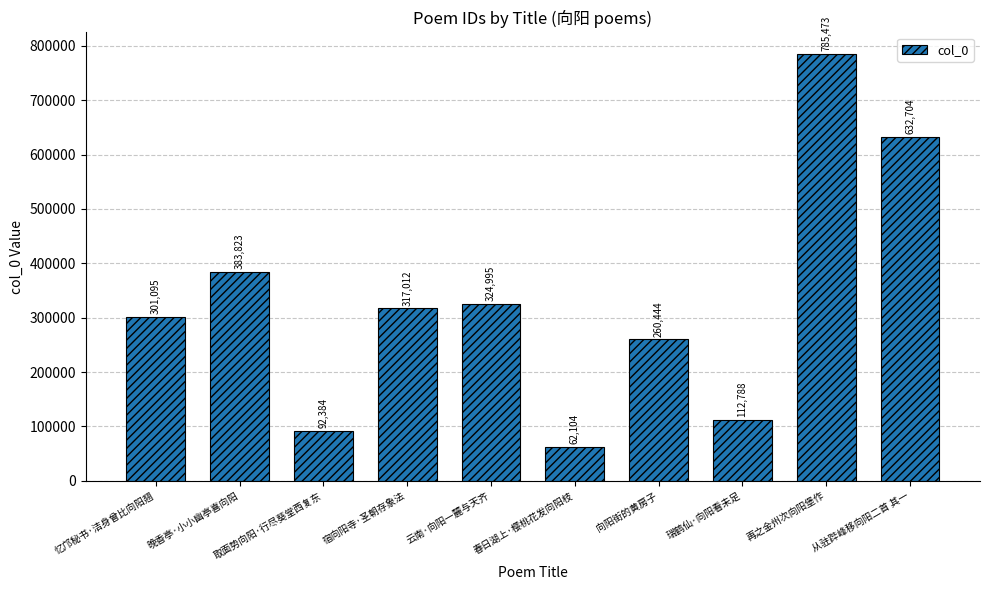

Between 瑞鹤仙·向阳看未足 and 从驻跸峰移向阳二首 其一, which is larger?

从驻跸峰移向阳二首 其一